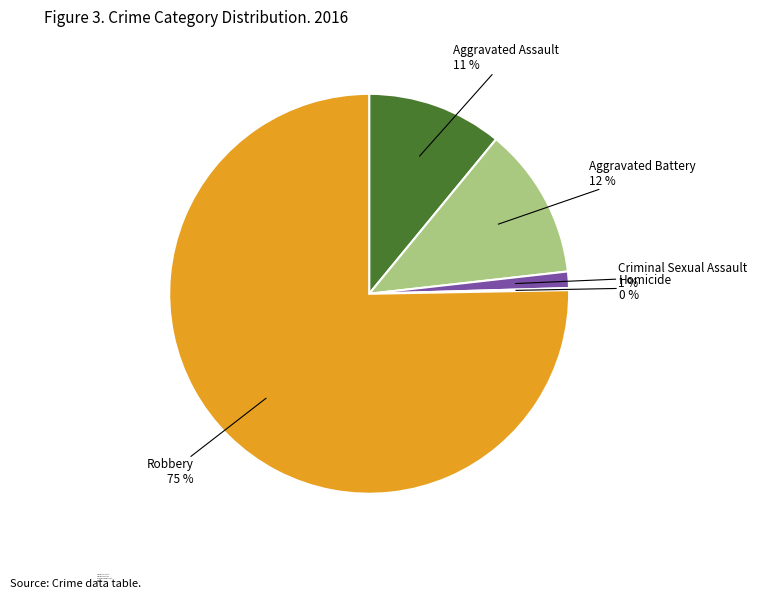

To the nearest percent, what percentage of the pie is Aggravated Battery?

12%